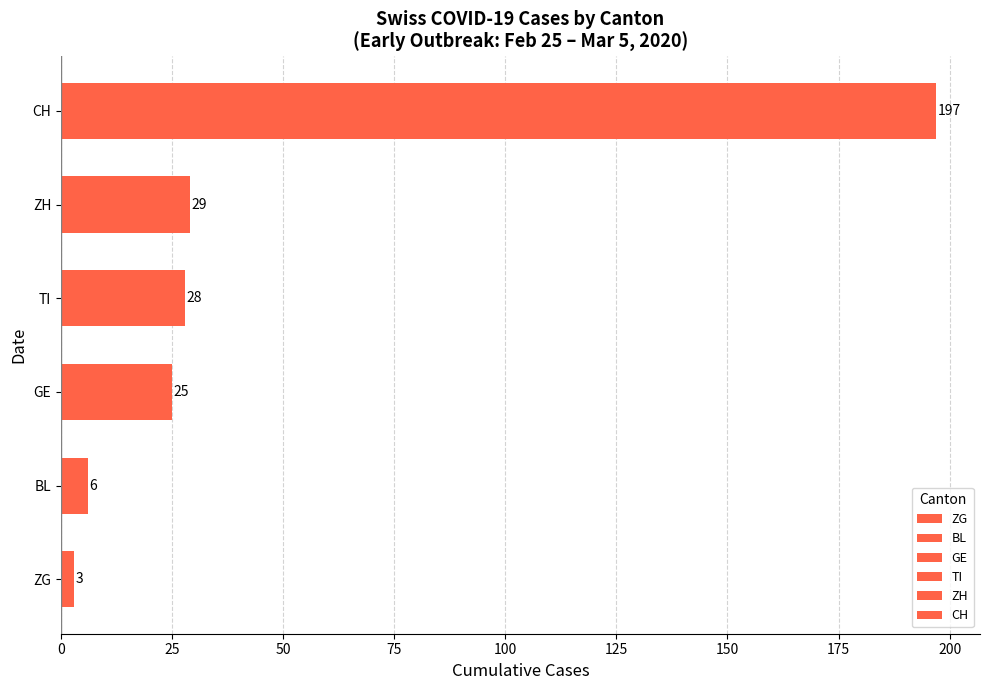

What are all the series names shown in the legend?

CH, TI, BL, ZG, GE, ZH